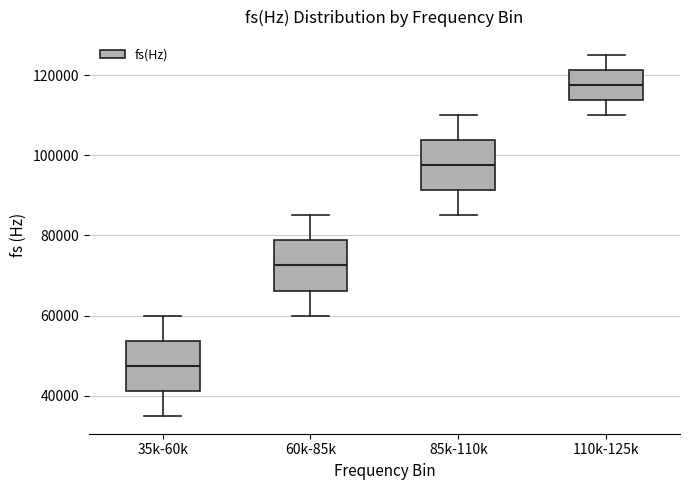

Which box's median line is the lowest?

35k-60k